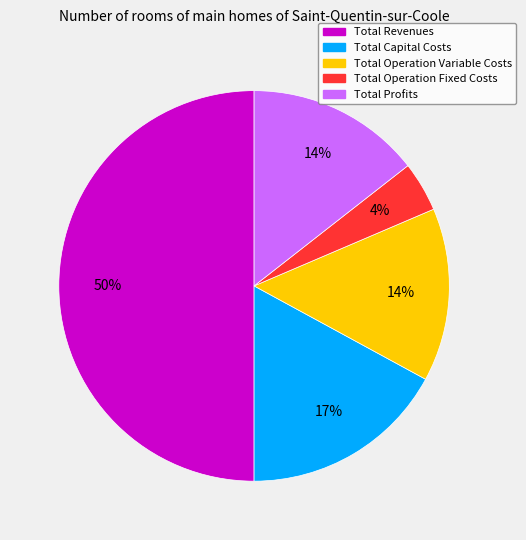

Which slice is the largest?

Total Revenues